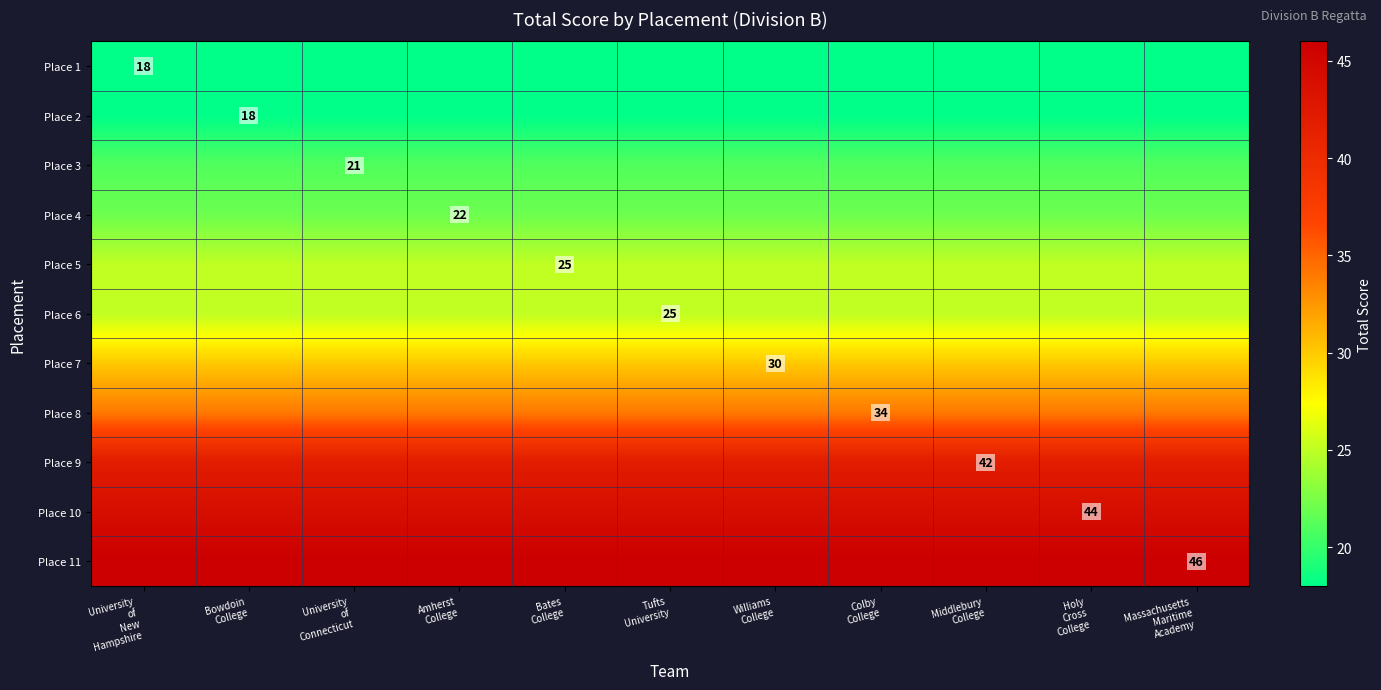

Between Amherst
College and University
of
New
Hampshire, which is larger?

Amherst
College